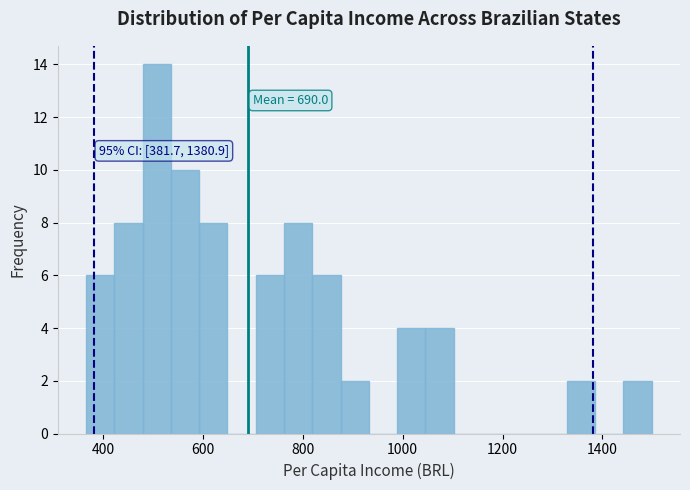

Read against the x-axis, roughly where is the centre of the tallest bar?

500